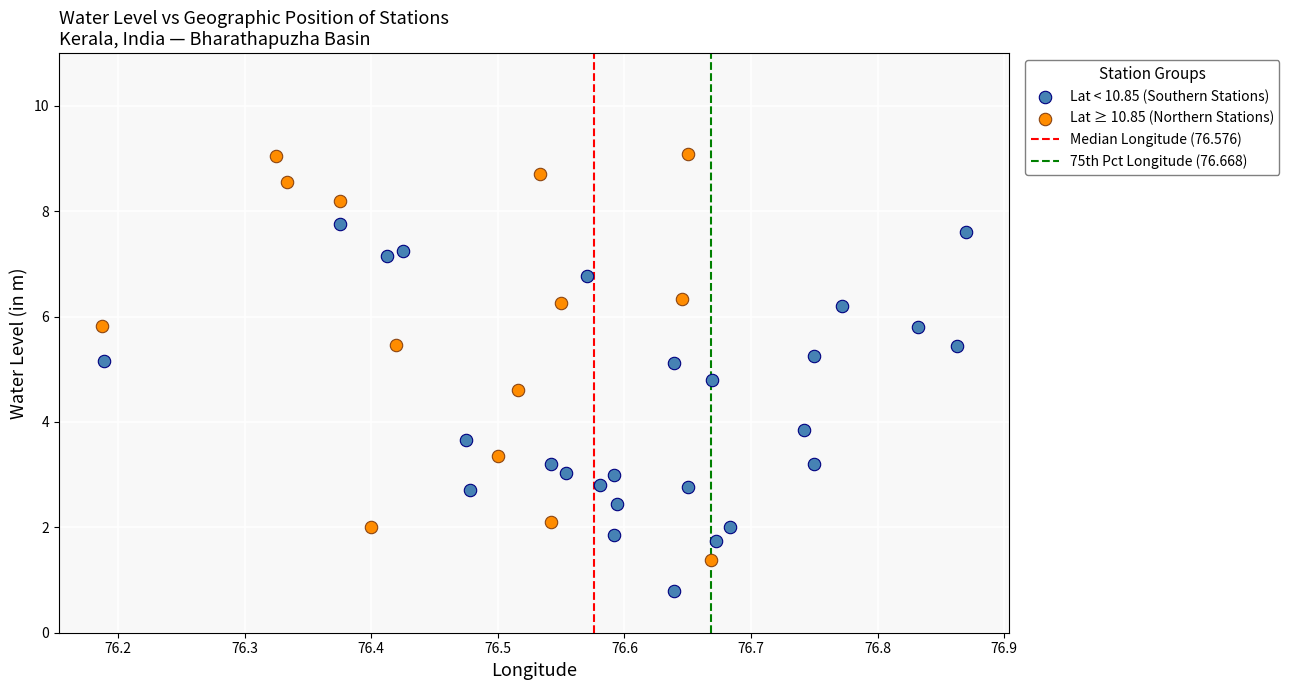

Which series reaches the minimum Y coordinate?

Lat < 10.85 (Southern Stations)